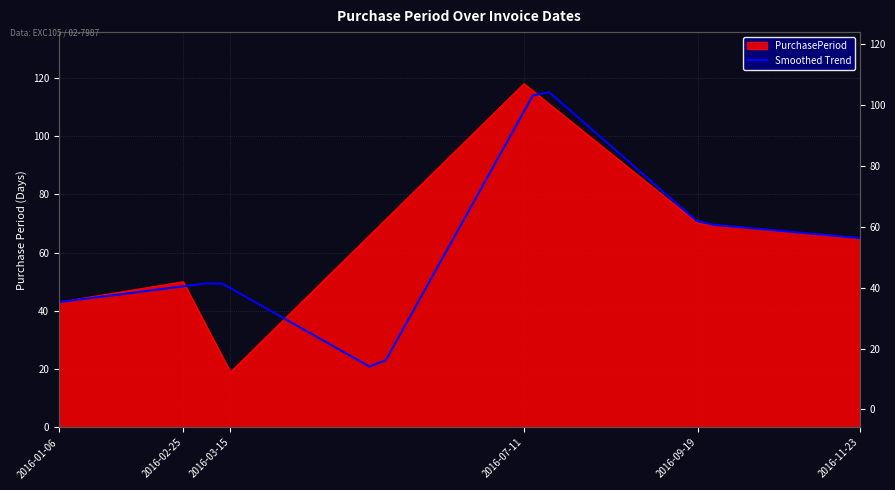

Between 2016-11-23 and 2016-03-15, which is larger?

2016-11-23